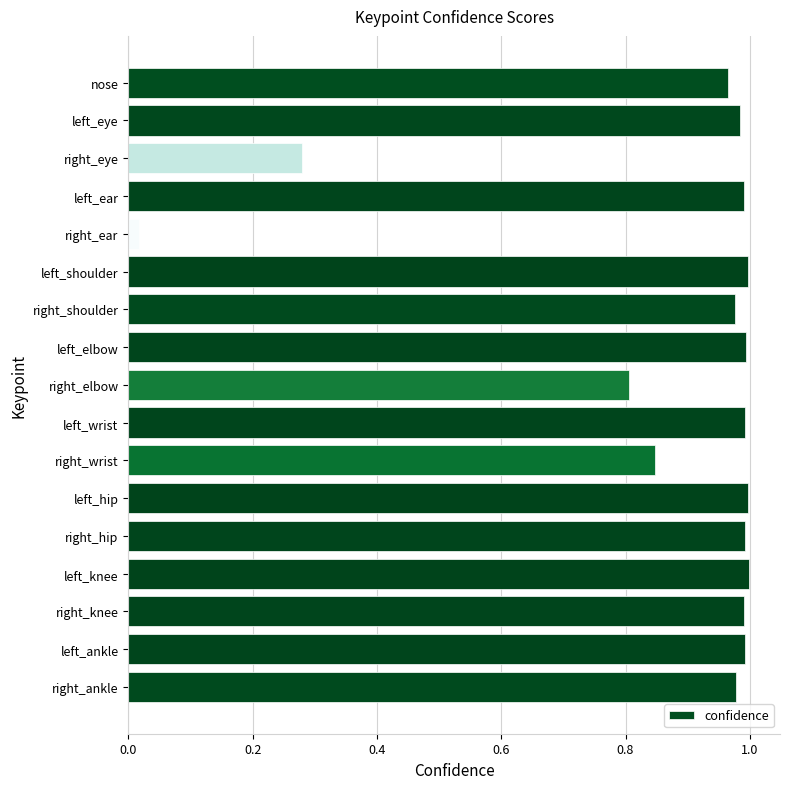

At which category does the chart reach its minimum across all series?

right_ear